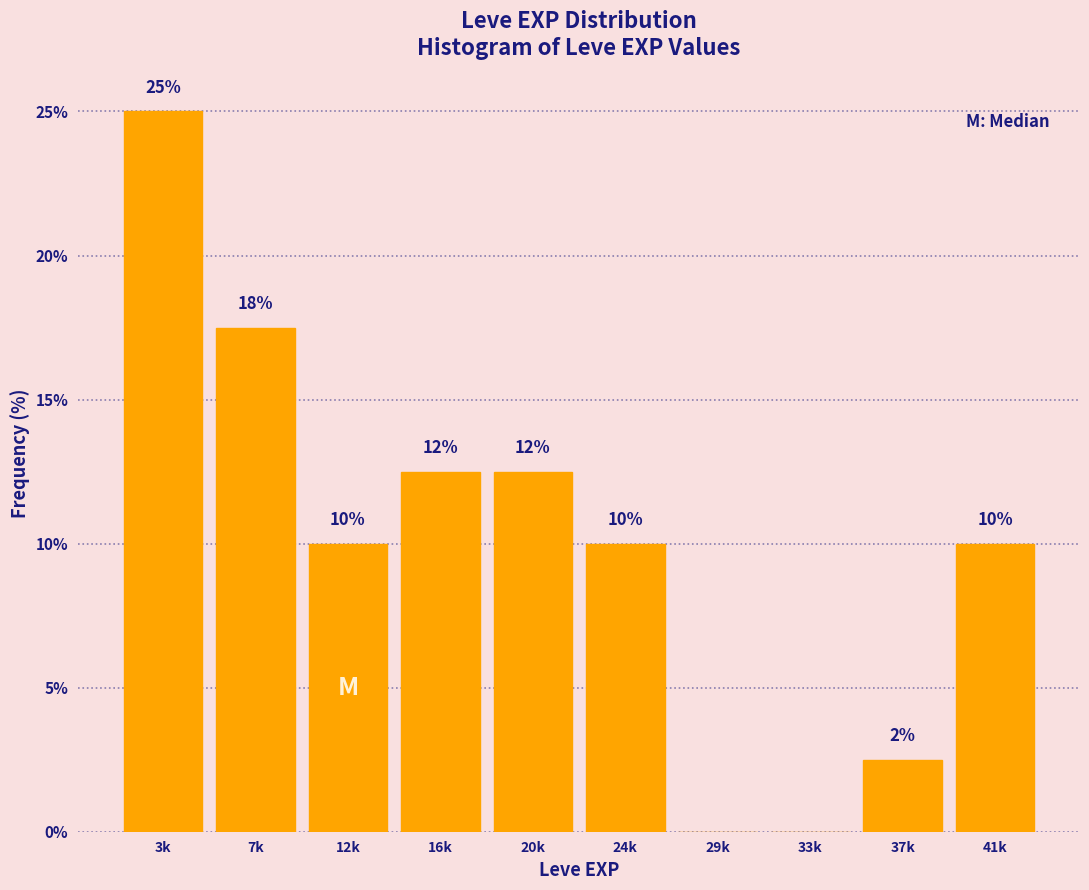

What is the maximum value shown in the chart?

25.0